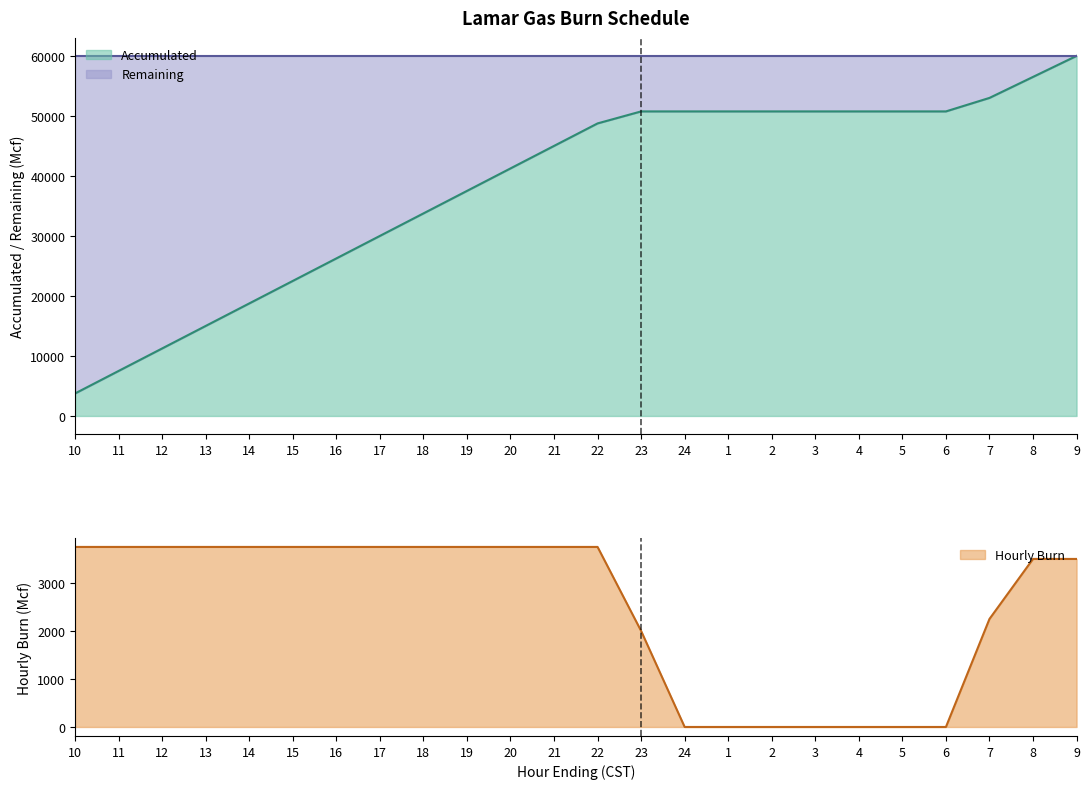

True or false: Accumulated and Hourly Burn cross at least once.

False